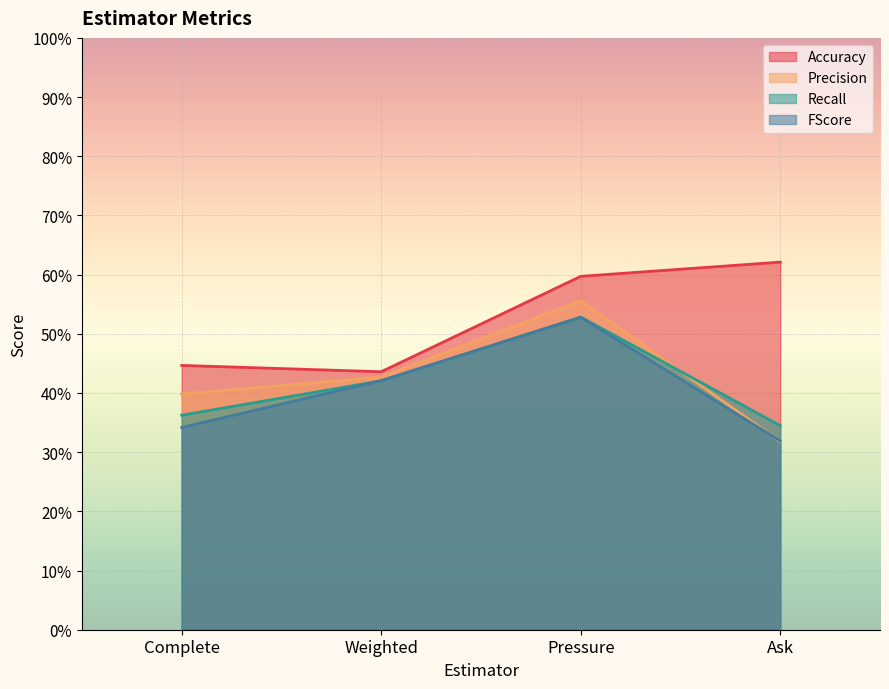

Which category has the lowest value in the FScore series?

Ask